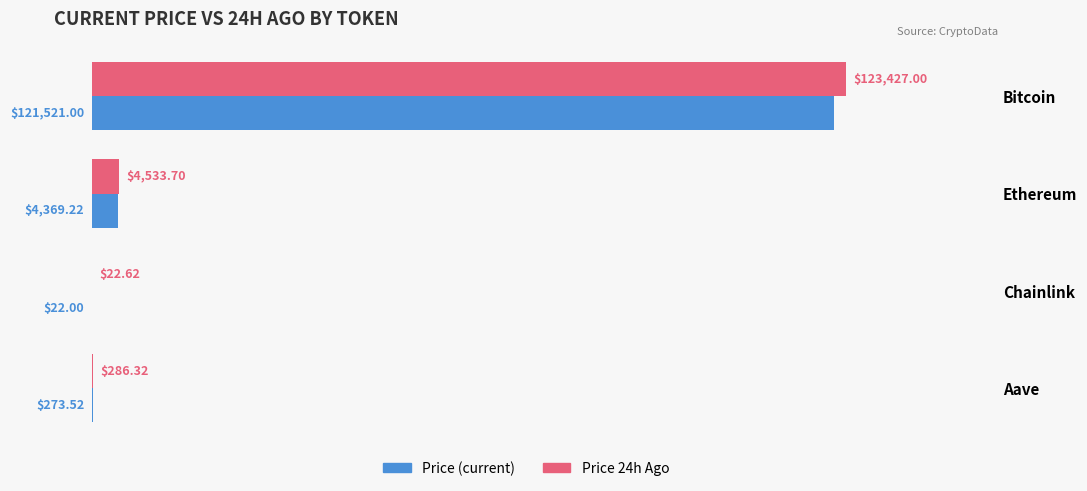

Which label corresponds to the largest value in the chart?

Bitcoin